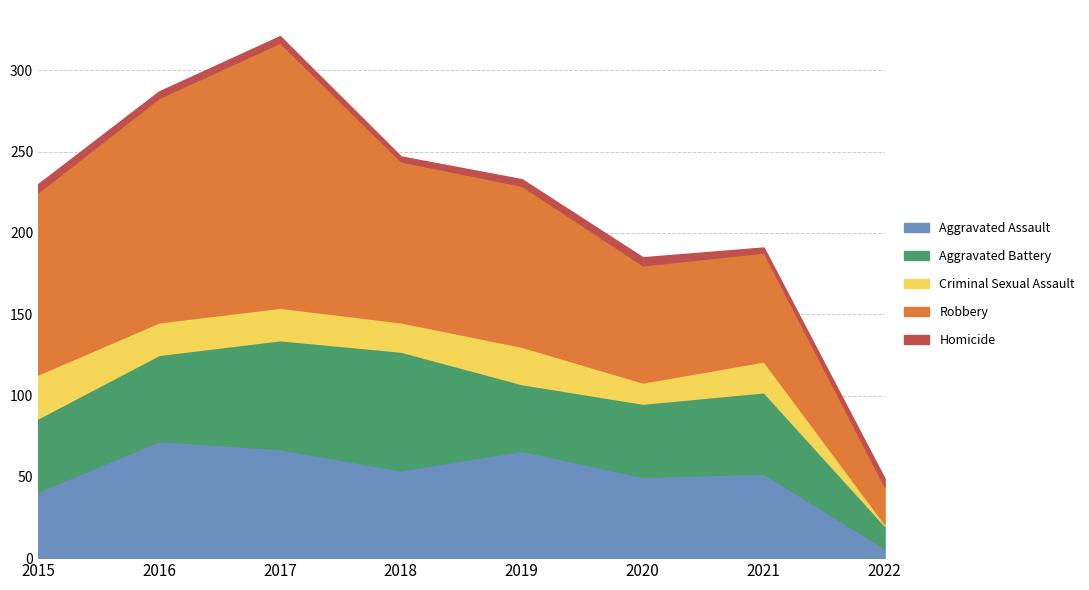

True or false: Robbery and Aggravated Battery intersect in this chart.

False